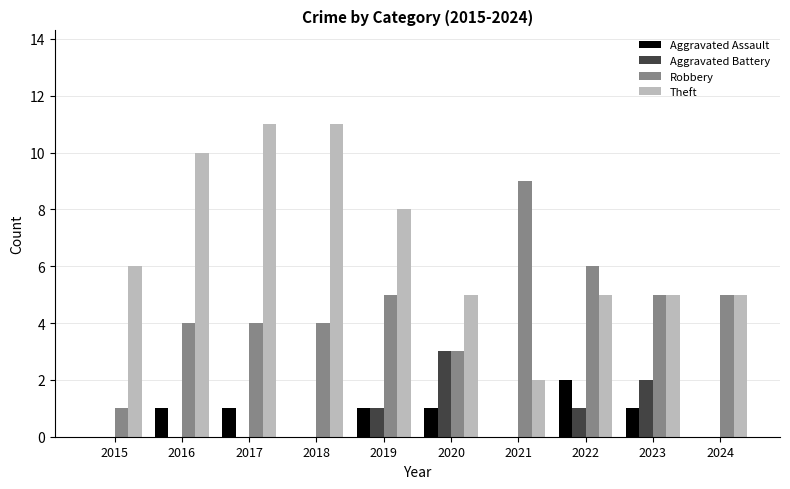

Which series has the largest total across all categories?

Theft